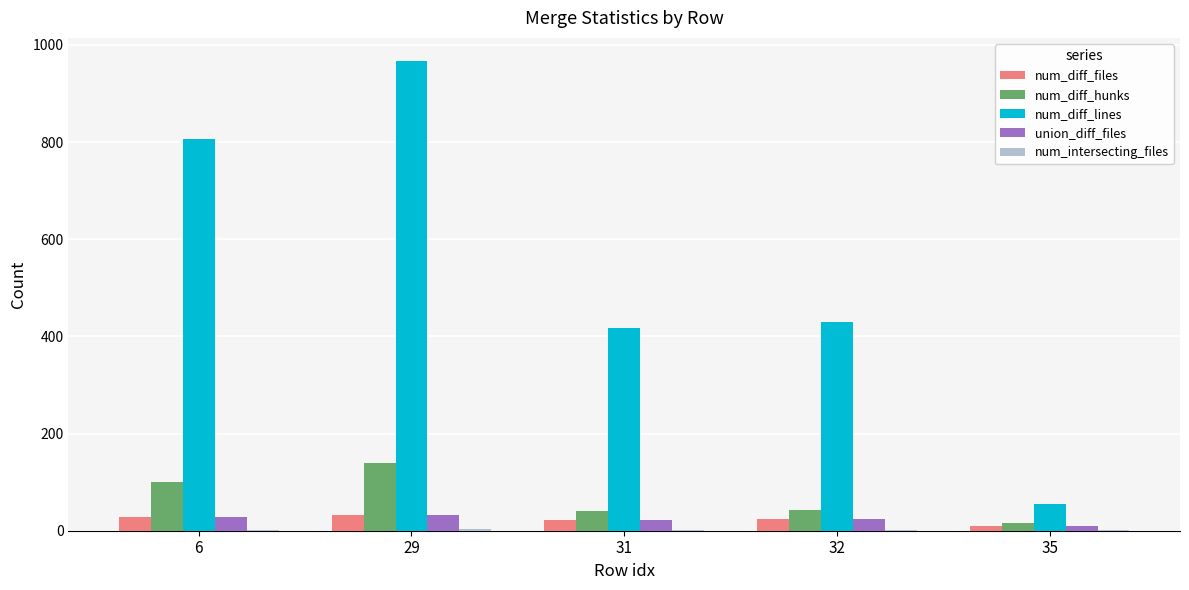

Which category has the highest value across all series?

29